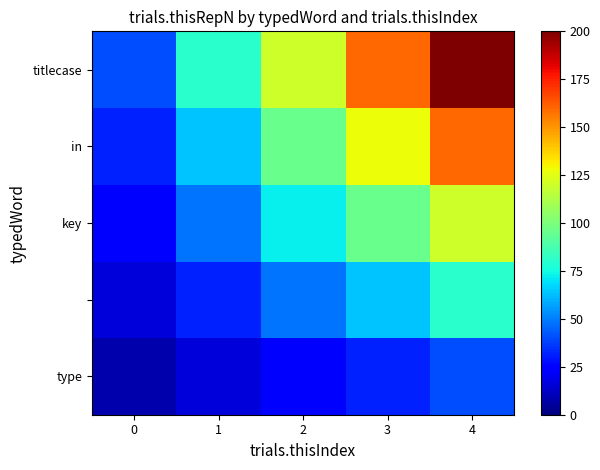

At which category is the sum across all series the highest?

4